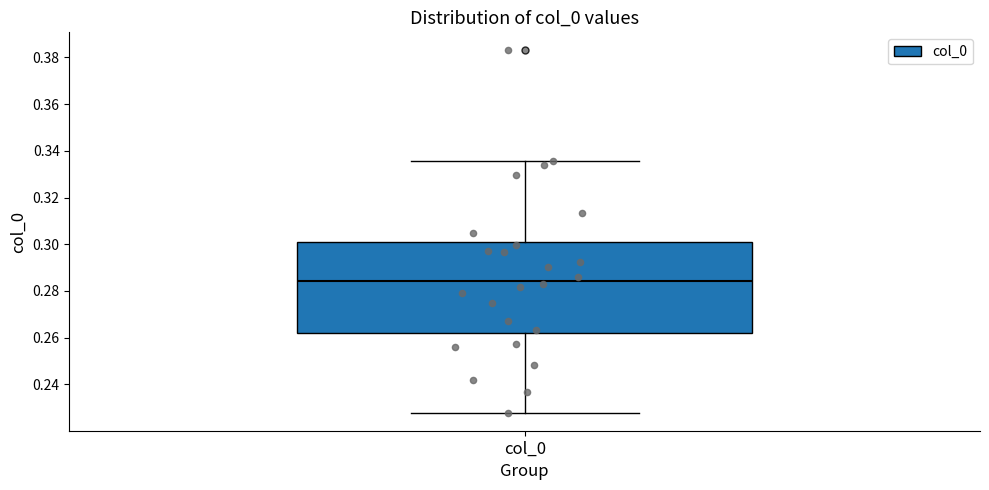

Transcribe this box plot: give where the median line is, the range the box spans, and where the two whiskers end, as read against the y-axis. The values are not printed on the chart, so give them approximately, as read against the axis.

median 0.284, box 0.262 to 0.300, whiskers 0.228 to 0.336